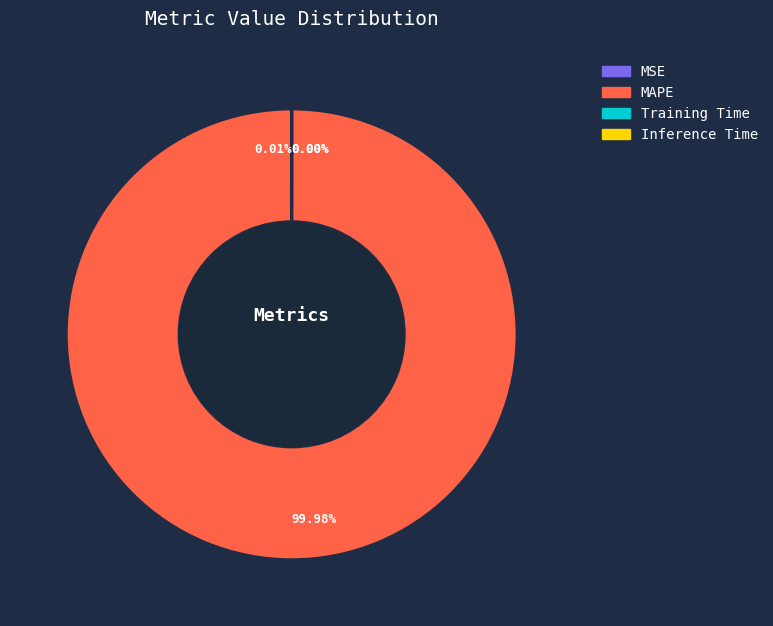

Which slice represents more than half of the pie?

MAPE